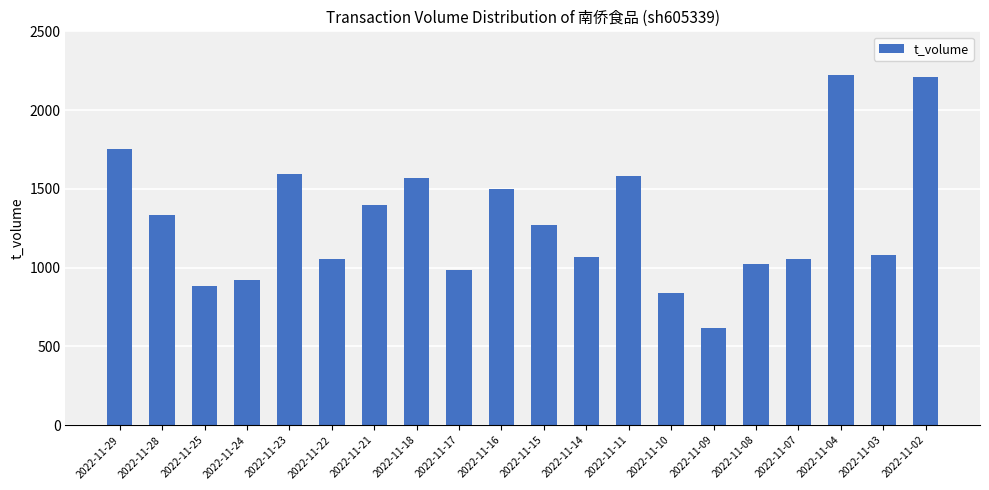

What is the value of the 6th bar from the left?

1057